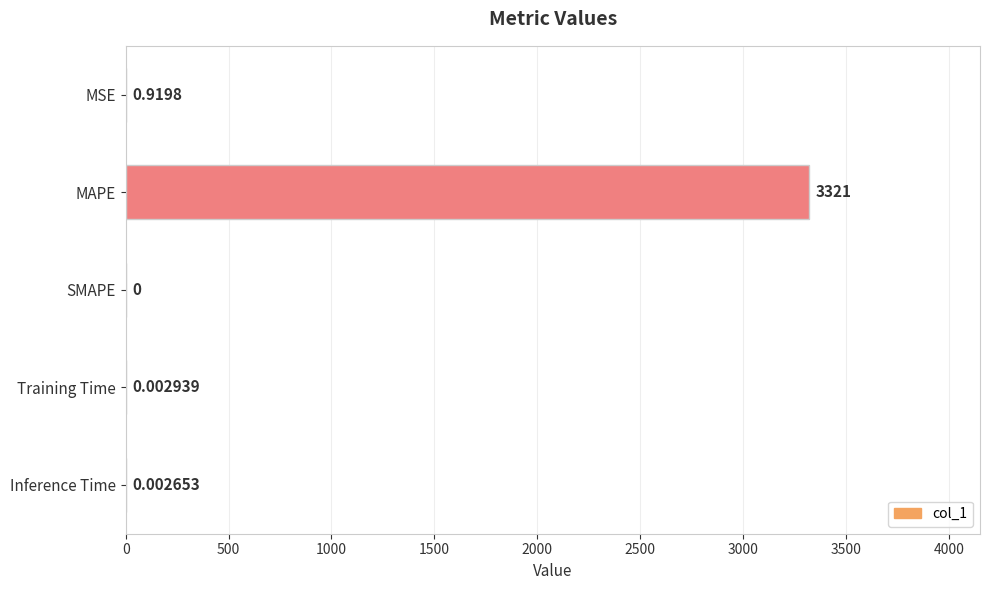

Which category has the highest value across all series?

MAPE